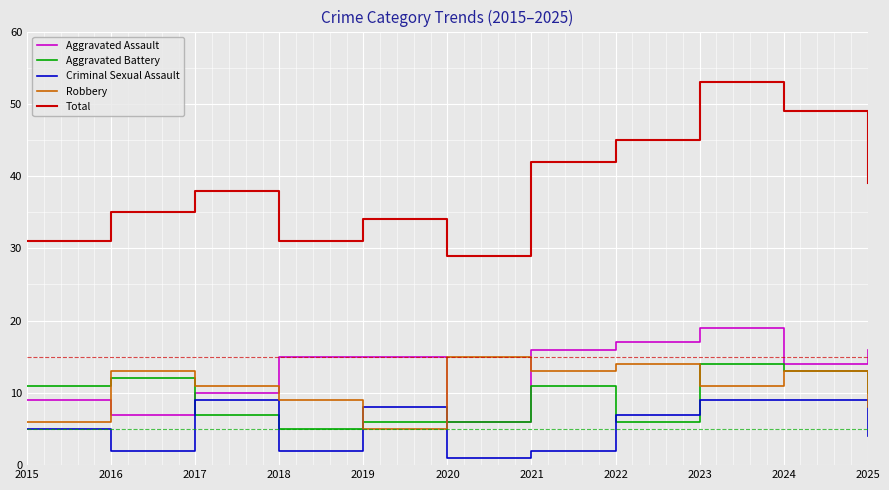

Reading left to right, list all the values displayed in this chart.

Aggravated Assault: 2015=9	2016=7	2017=10	2018=15	2019=15	2020=6	2021=16	2022=17	2023=19	2024=14	2025=16
Aggravated Battery: 2015=11	2016=12	2017=7	2018=5	2019=6	2020=6	2021=11	2022=6	2023=14	2024=13	2025=10
Criminal Sexual Assault: 2015=5	2016=2	2017=9	2018=2	2019=8	2020=1	2021=2	2022=7	2023=9	2024=9	2025=4
Robbery: 2015=6	2016=13	2017=11	2018=9	2019=5	2020=15	2021=13	2022=14	2023=11	2024=13	2025=8
Total: 2015=31	2016=35	2017=38	2018=31	2019=34	2020=29	2021=42	2022=45	2023=53	2024=49	2025=39